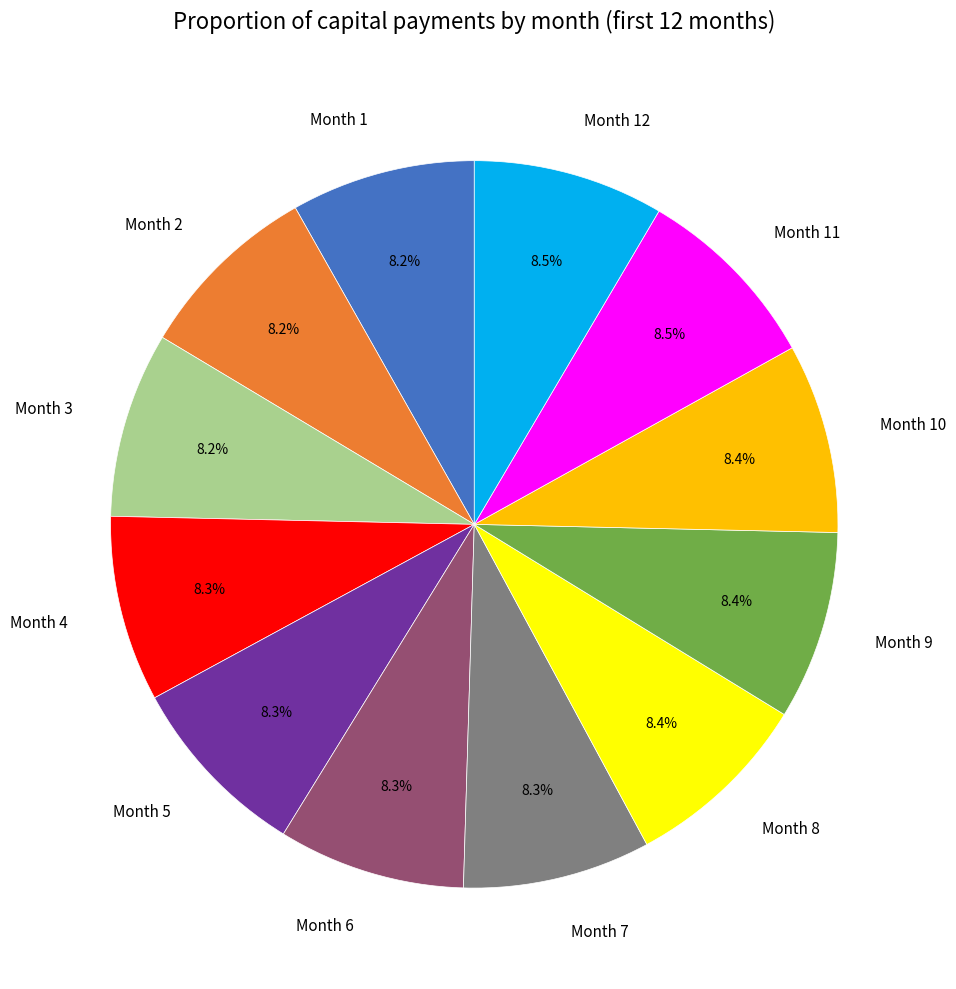

Approximately how many times larger is the value at Month 12 compared to Month 10?

1.0